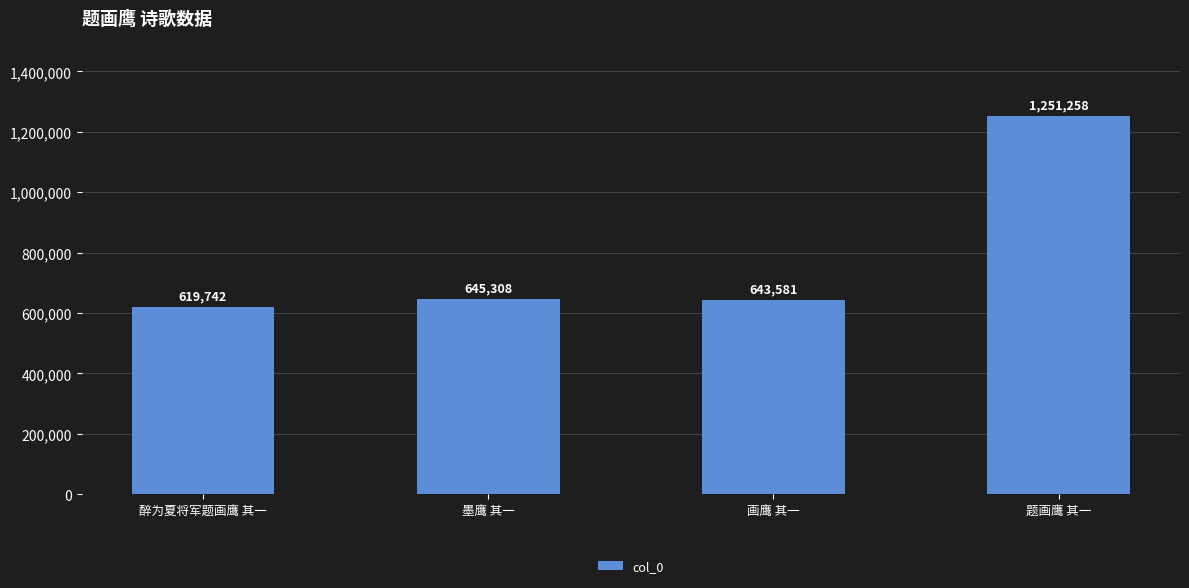

List the labels in order of value, smallest first.

醉为夏将军题画鹰 其一, 画鹰 其一, 墨鹰 其一, 题画鹰 其一